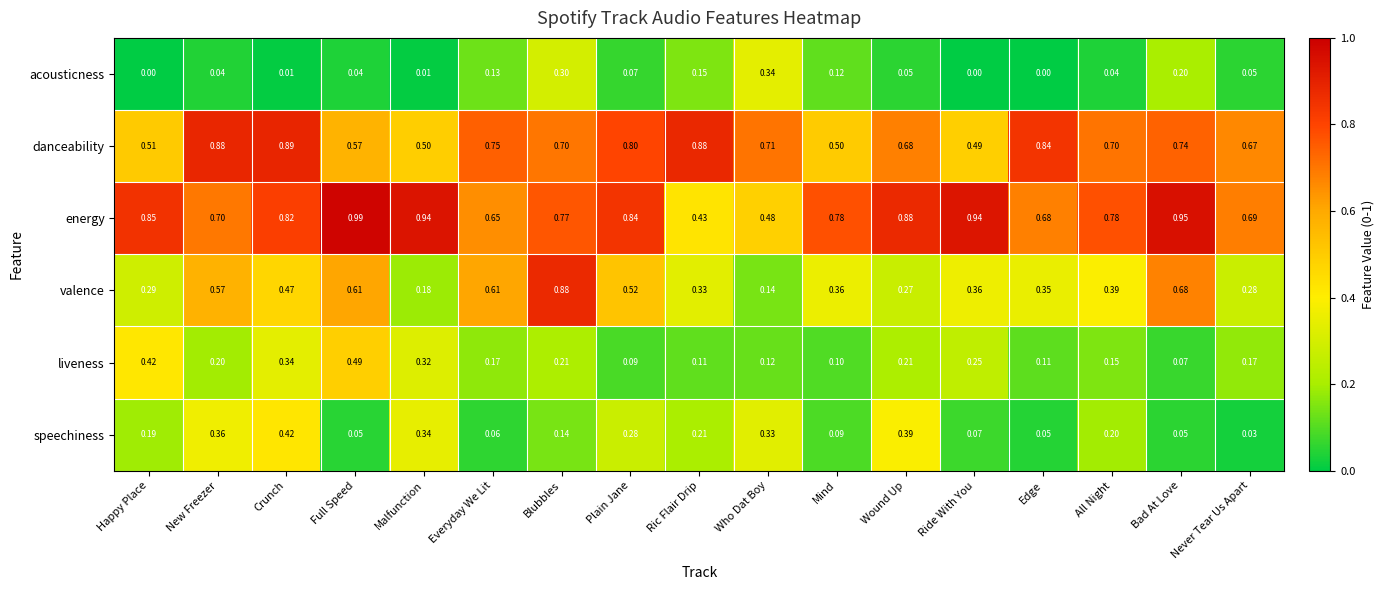

List the series in order of their peak value, highest first.

energy, danceability, valence, liveness, speechiness, acousticness